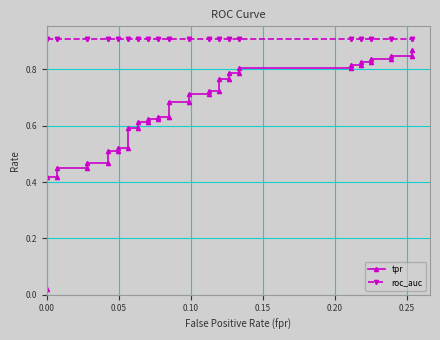

List the series in order of their overall mean, lowest first.

tpr, roc_auc